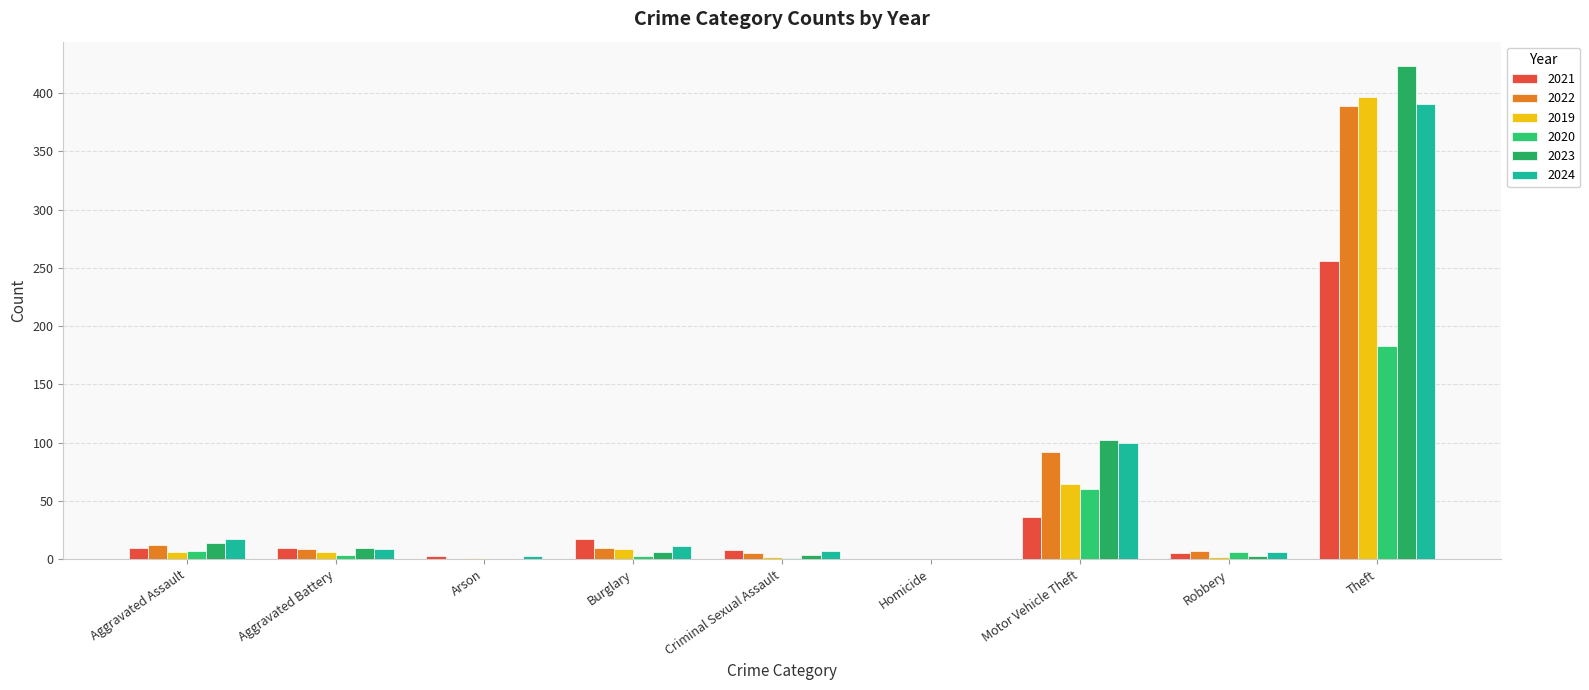

What are all the series names shown in the legend?

2021, 2022, 2019, 2020, 2023, 2024